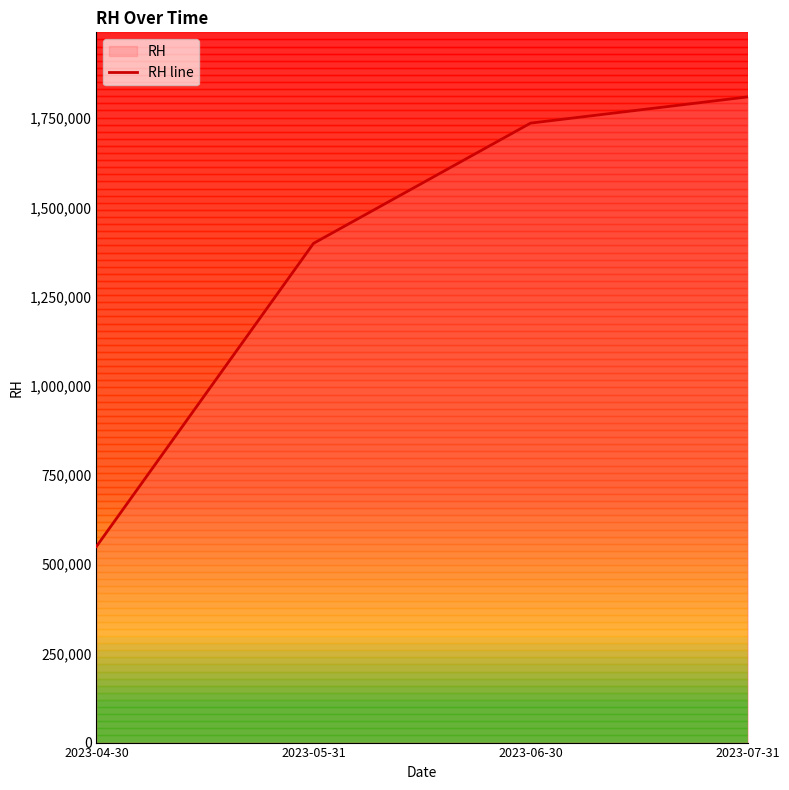

What is the label of the 1st point from the left?

2023-04-30